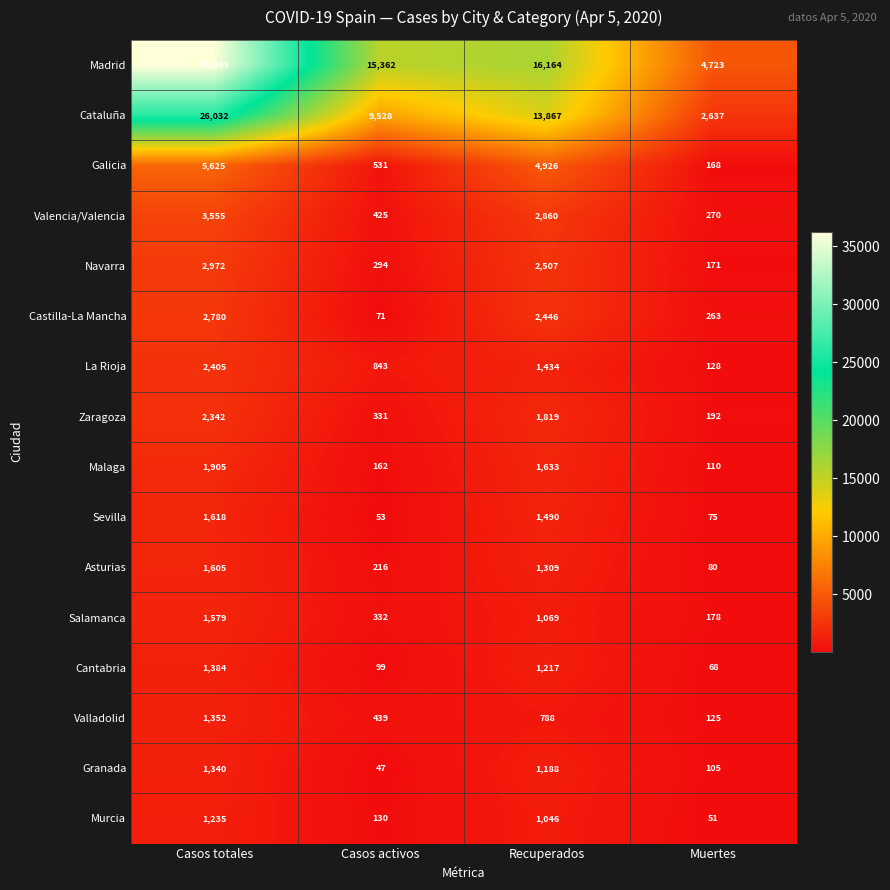

What value does the Madrid series have at Casos activos, to the nearest 100?

15400